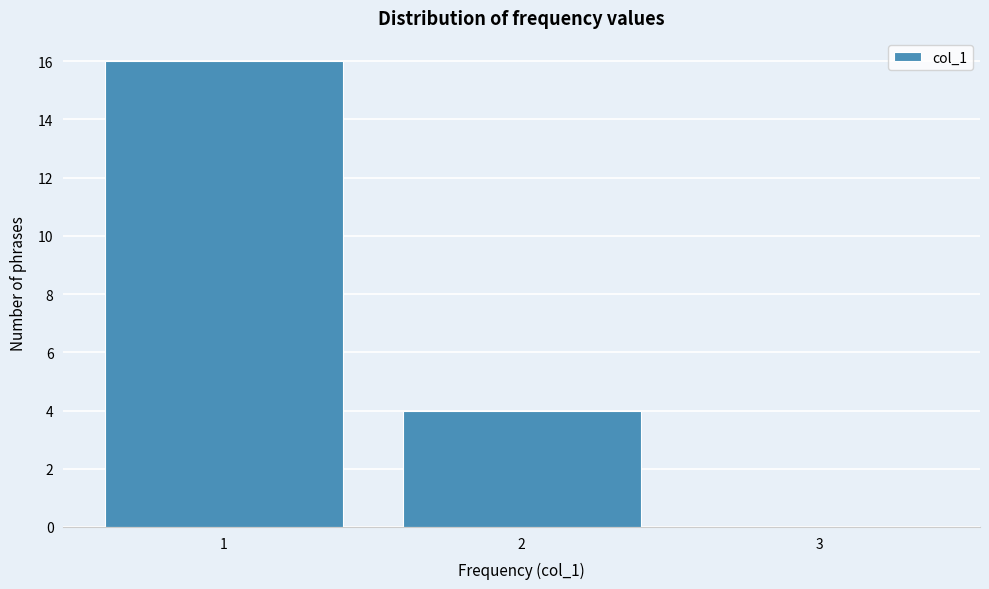

Reading left to right, what are all the values shown in this chart?

1=16	2=4	3=0